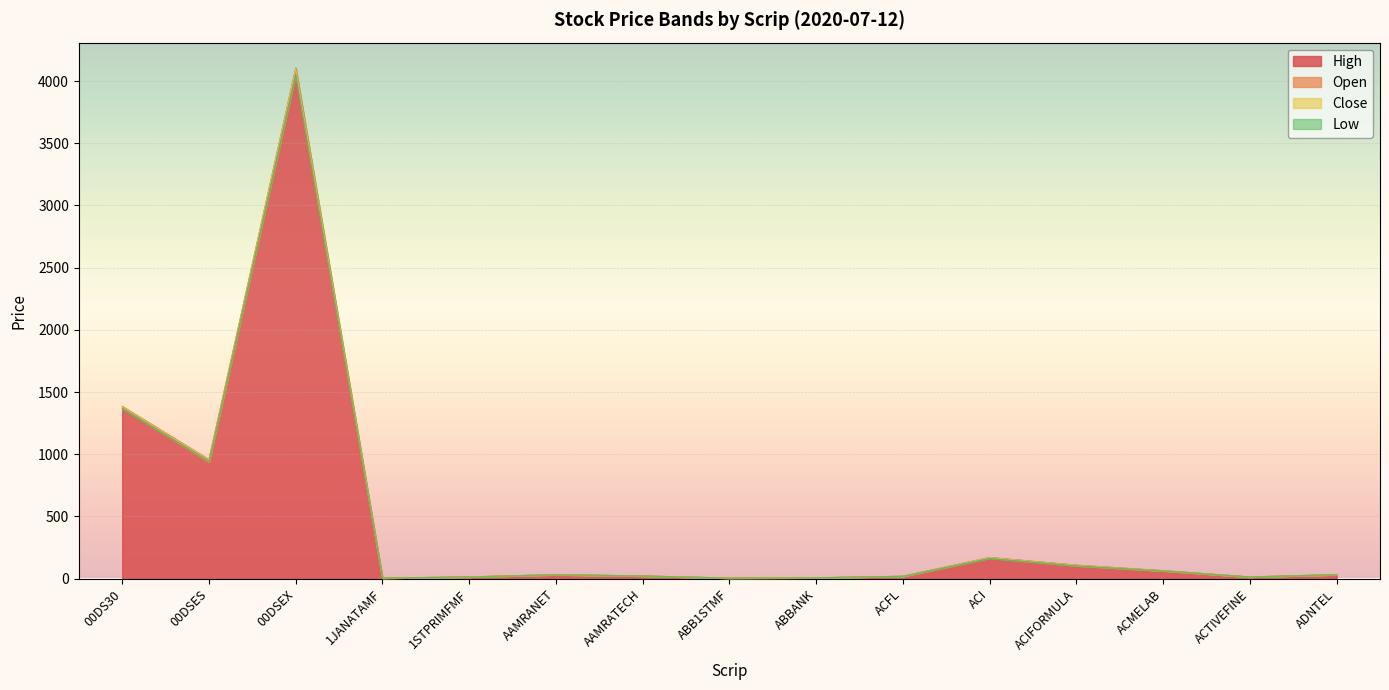

Is the value of Close at ACFL greater than the value of High at ACIFORMULA?

No